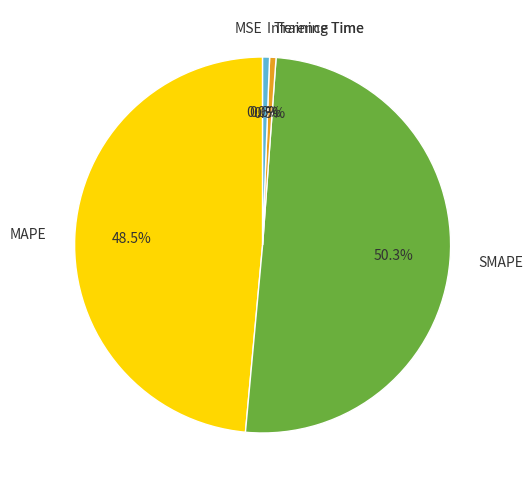

Which has a higher value, Inference Time or SMAPE?

SMAPE